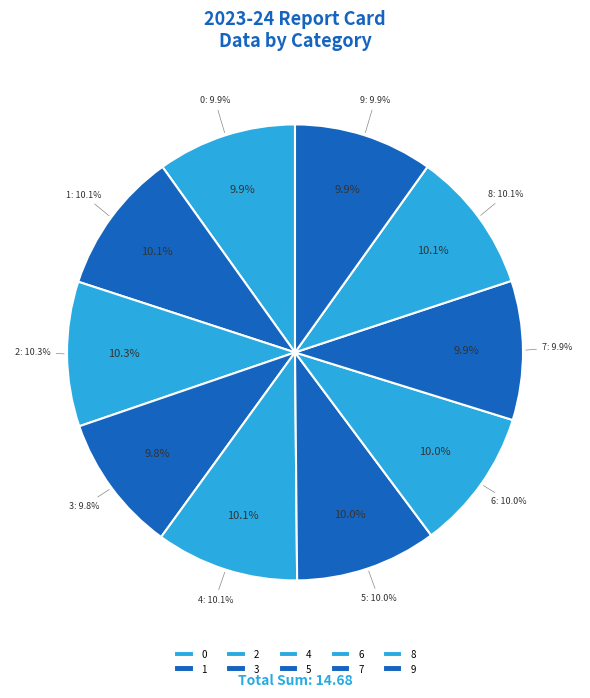

To the nearest percent, what percentage of the pie is 0?

10%